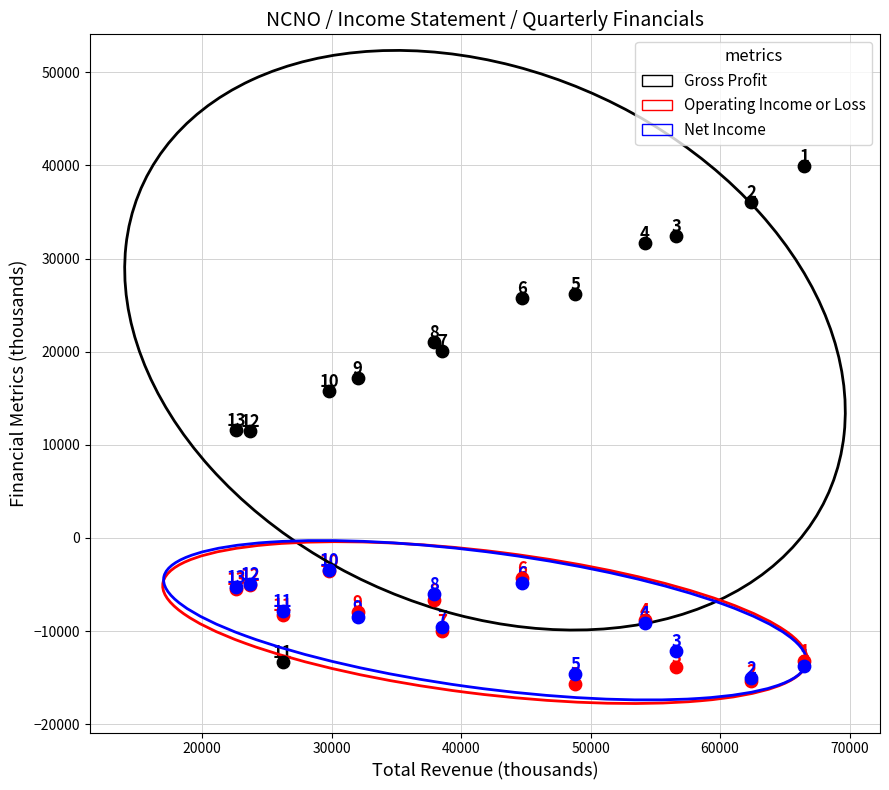

In the Gross Profit series, what Y value is closest to 13300?

11600